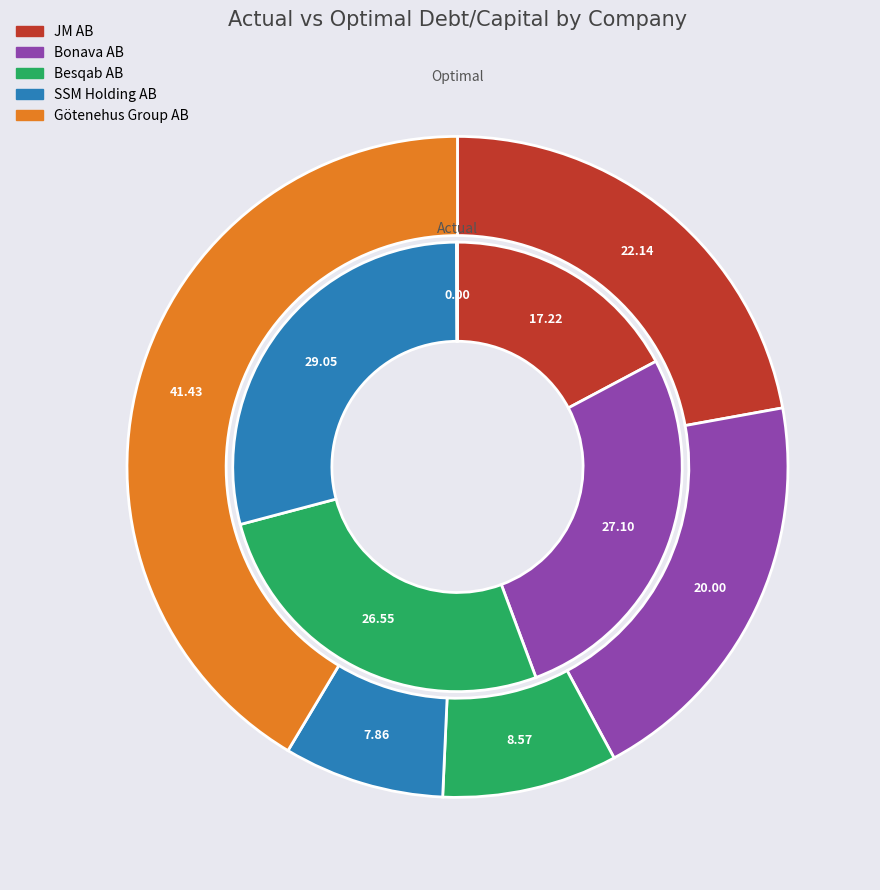

The 4 slice represents 0% of the pie. True or false?

True